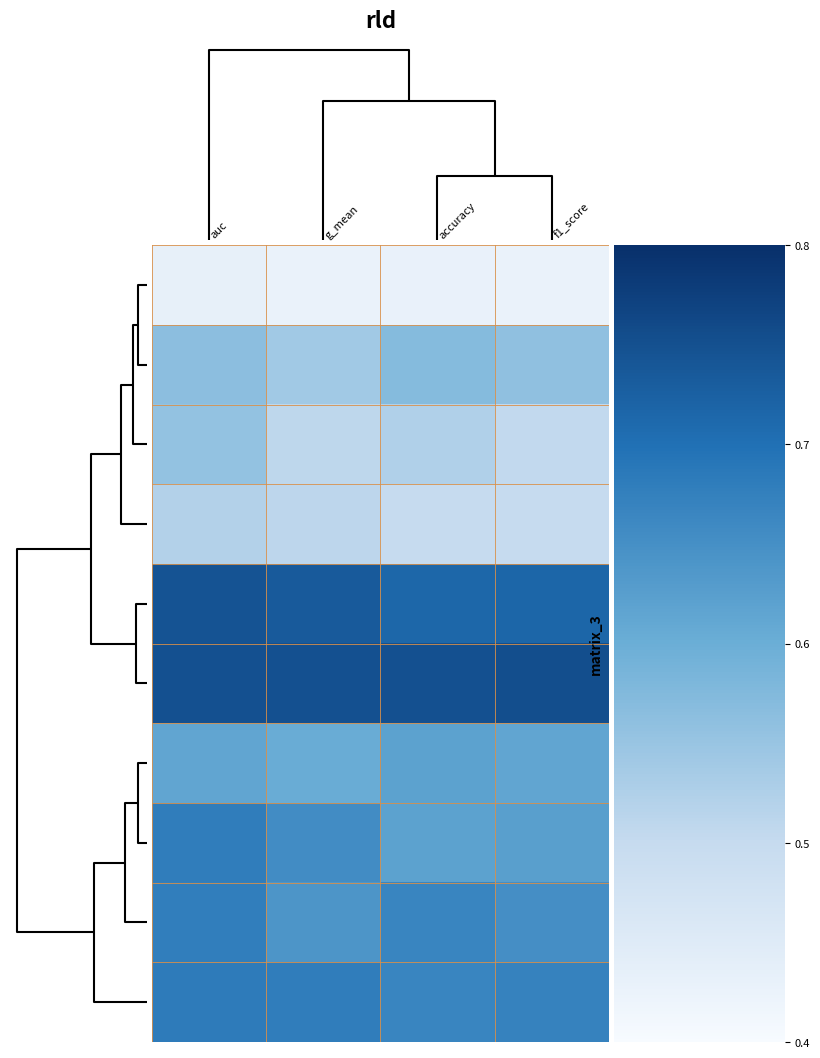

What is the maximum value shown in the chart?

0.8